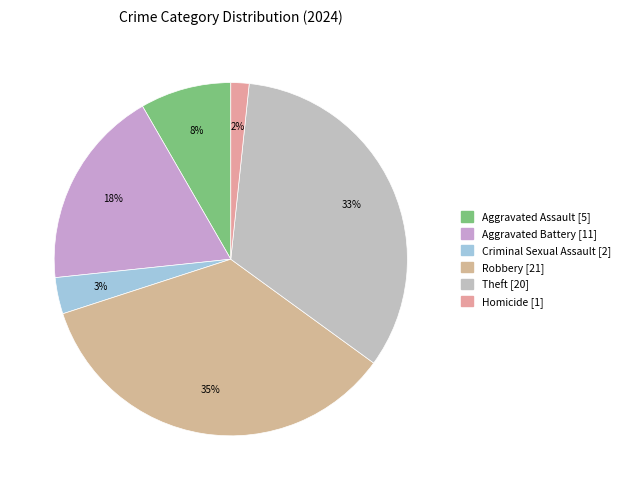

To the nearest percent, what is the average slice percentage?

17%